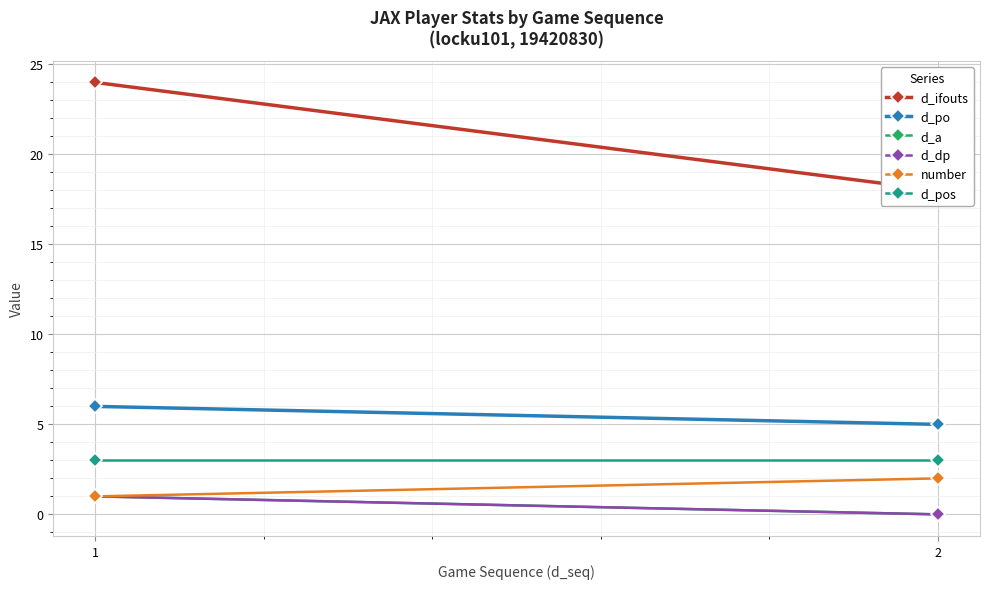

What is the sum of all d_po values?

11